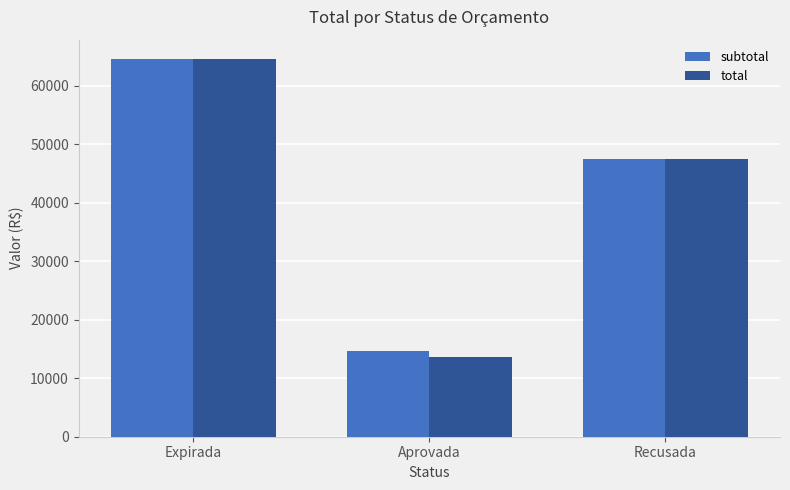

Which series has the widest spread of values?

total